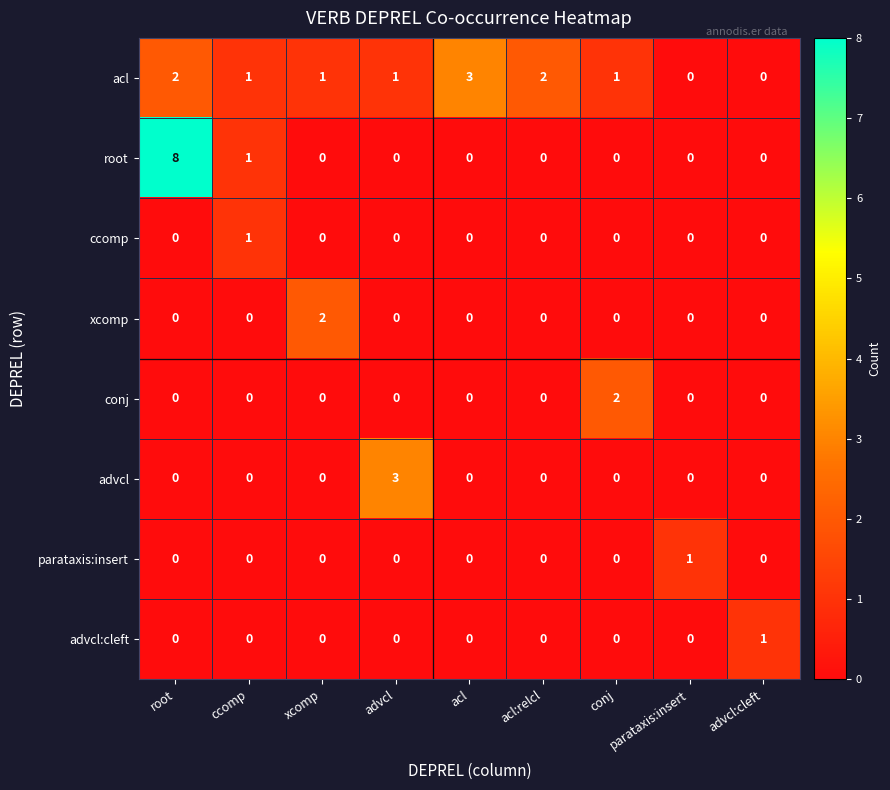

The value of root at advcl:cleft is 0. True or false?

True